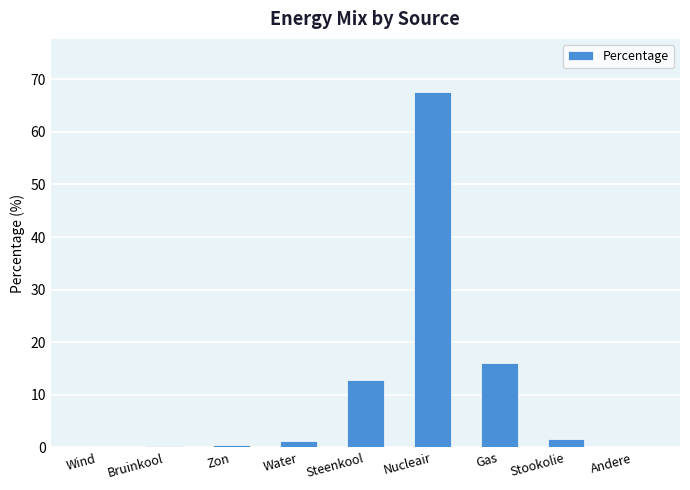

Is it true that the value at Nucleair is 105.2?

False